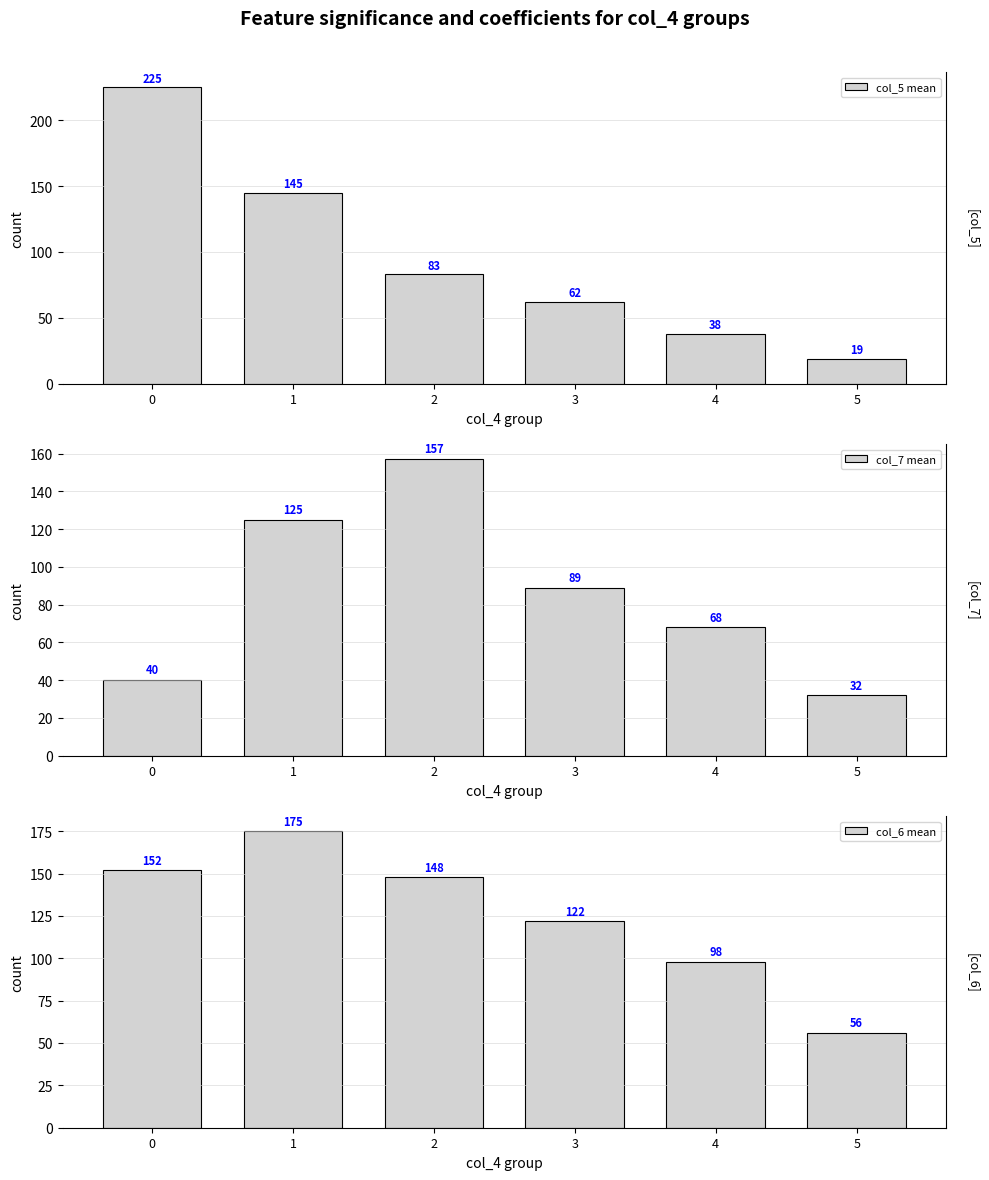

What is the difference between the maximum and second lowest values in the col_7 mean series?

117